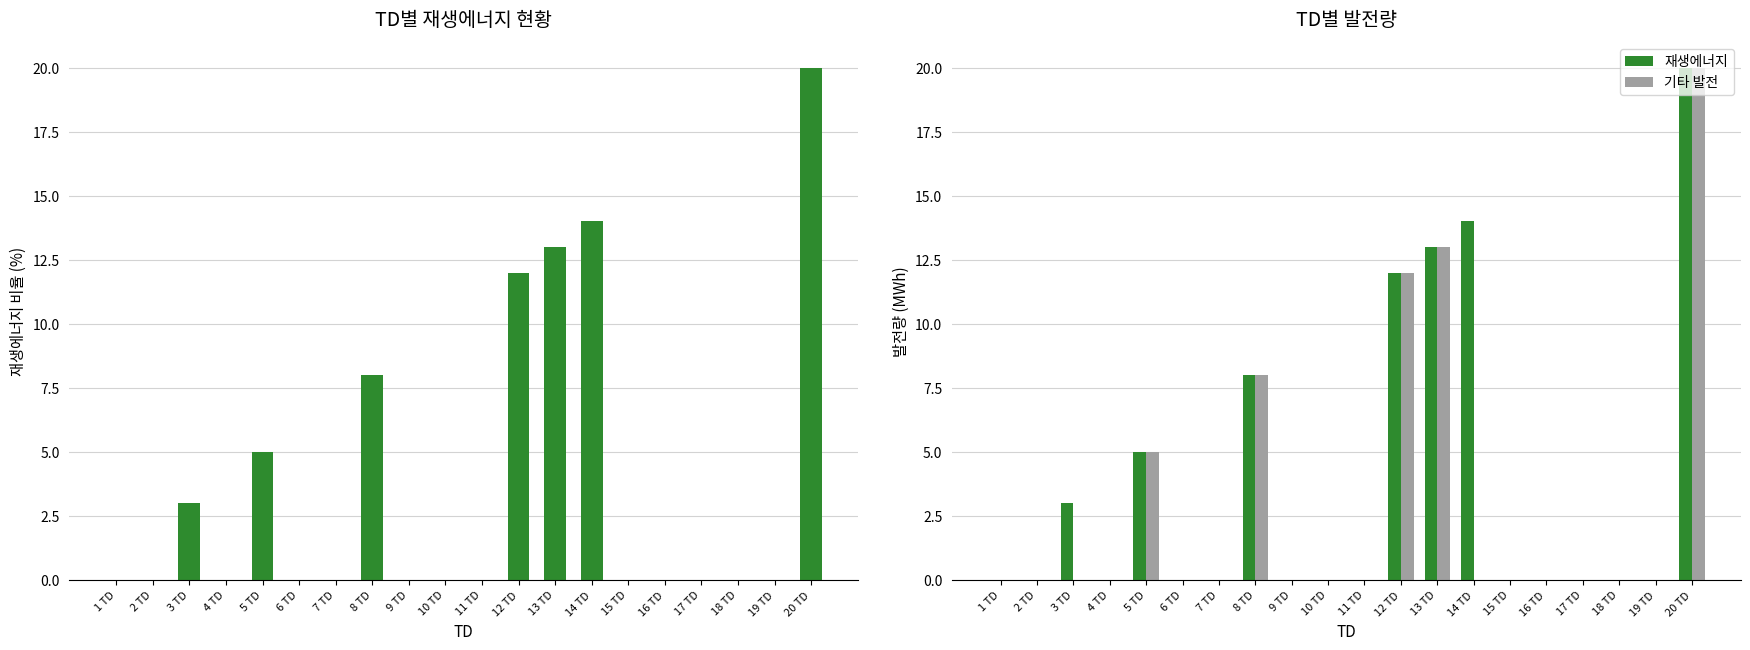

How many categories are shown in the chart?

20